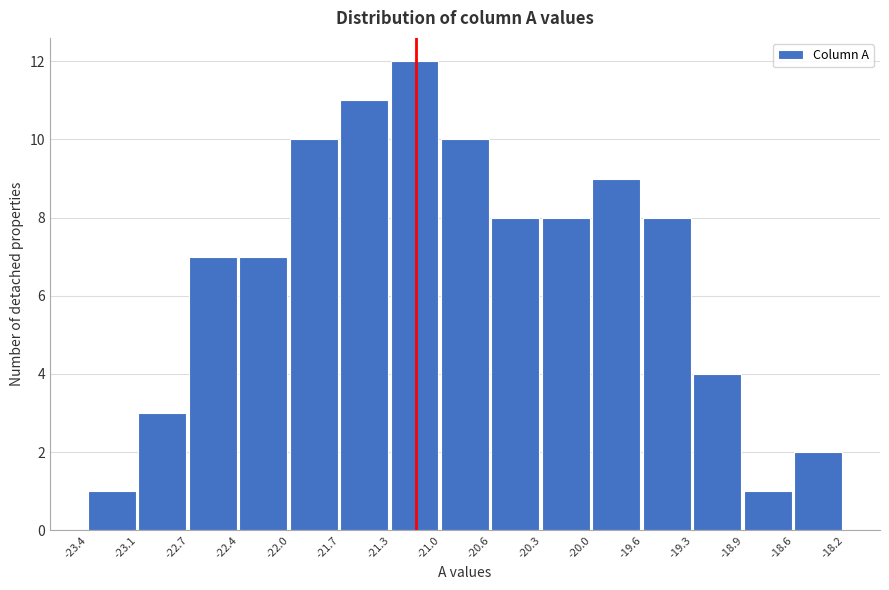

Reading left to right, list every bar in this chart as the range it spans on the x-axis followed by its height. The values are not printed on the chart, so give them approximately, as read against the axis.

-23.4 to -23.1: 1
-23.1 to -22.7: 3
-22.7 to -22.4: 7
-22.4 to -22.0: 7
-22.0 to -21.7: 10
-21.7 to -21.3: 11
-21.3 to -21.0: 12
-21.0 to -20.6: 10
-20.6 to -20.3: 8
-20.3 to -20.0: 8
-20.0 to -19.6: 9
-19.6 to -19.3: 8
-19.3 to -18.9: 4
-18.9 to -18.6: 1
-18.6 to -18.2: 2